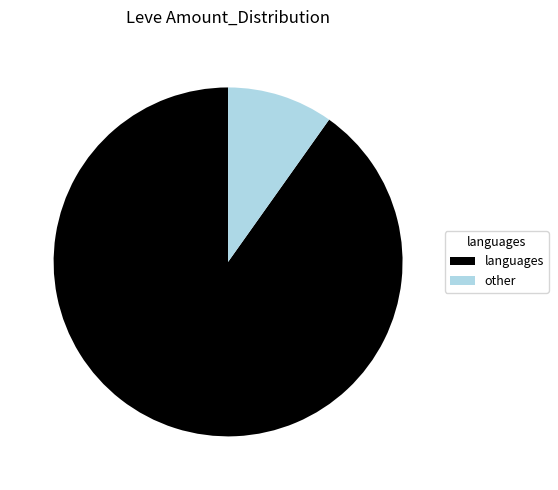

Is it true that other is 10% of the pie?

True